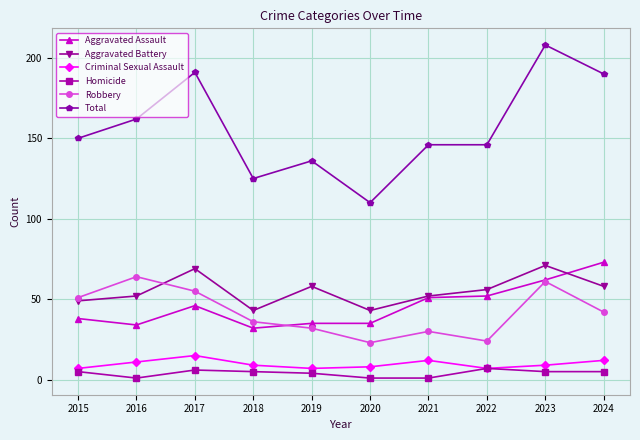

True or false: Robbery and Homicide cross at least once.

False